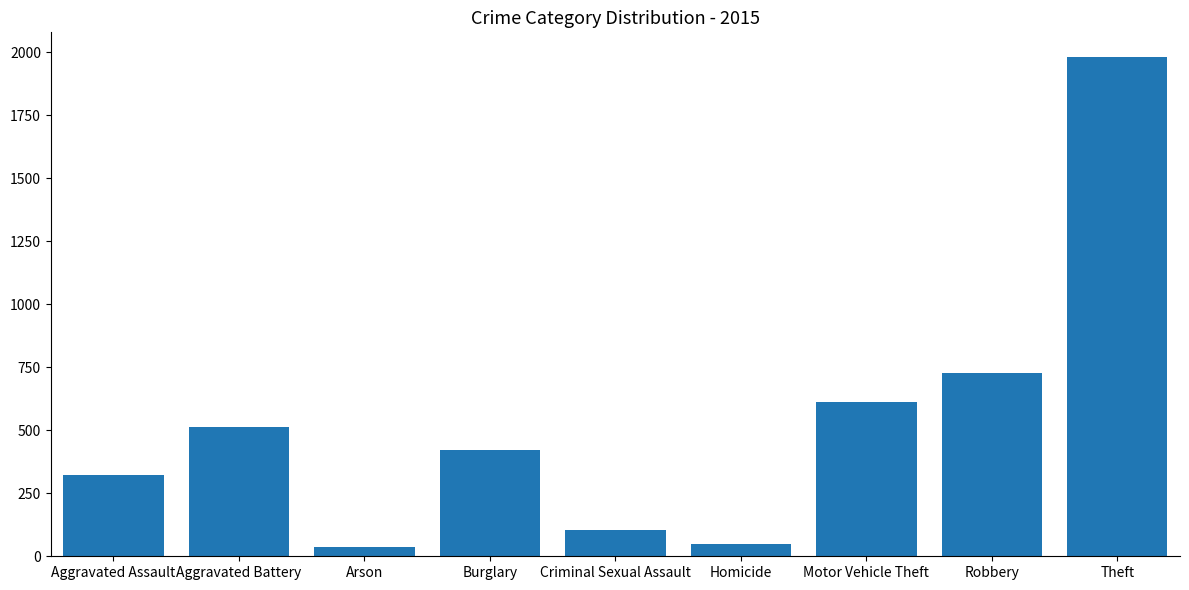

Which has a higher value, Theft or Robbery?

Theft